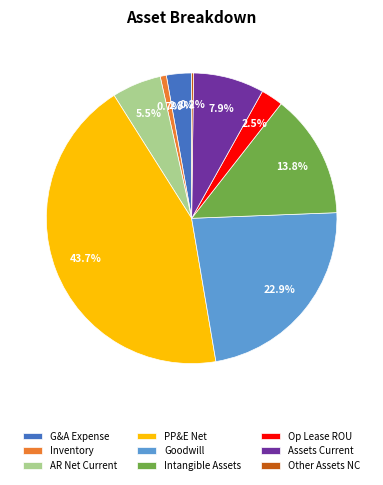

What percentage do Goodwill and Inventory together represent?

23.6%